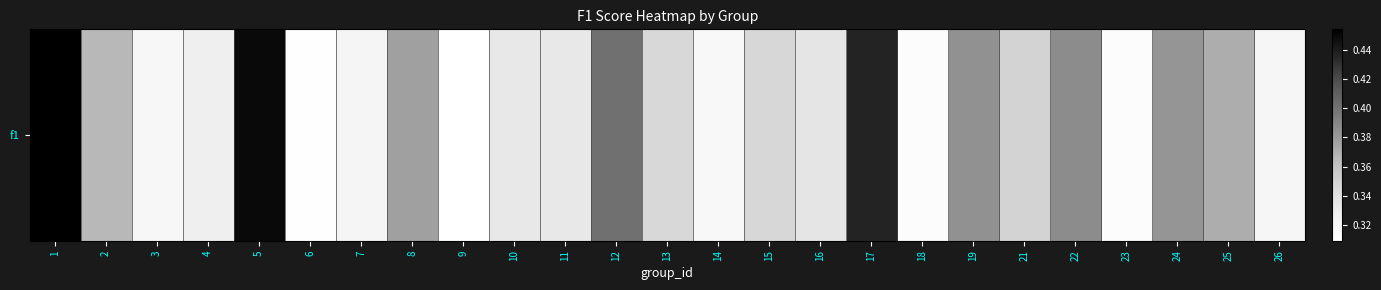

Count the values in the range 0 to 1.

25